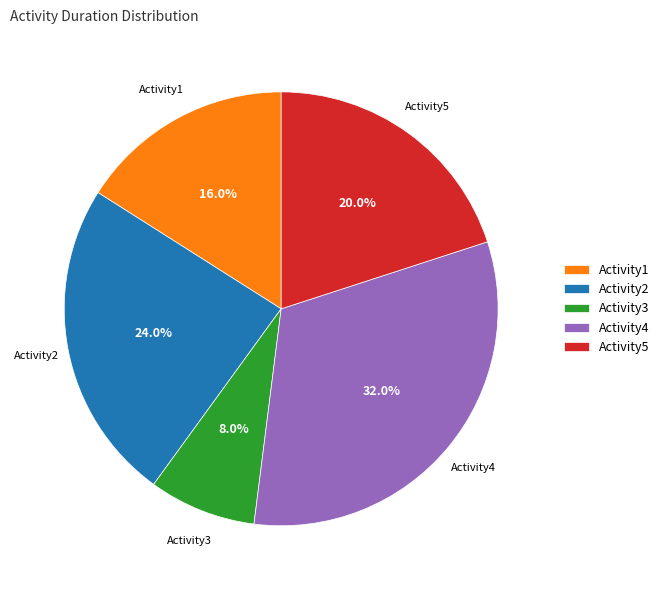

Rank the categories by value from lowest to highest.

Activity3, Activity1, Activity5, Activity2, Activity4